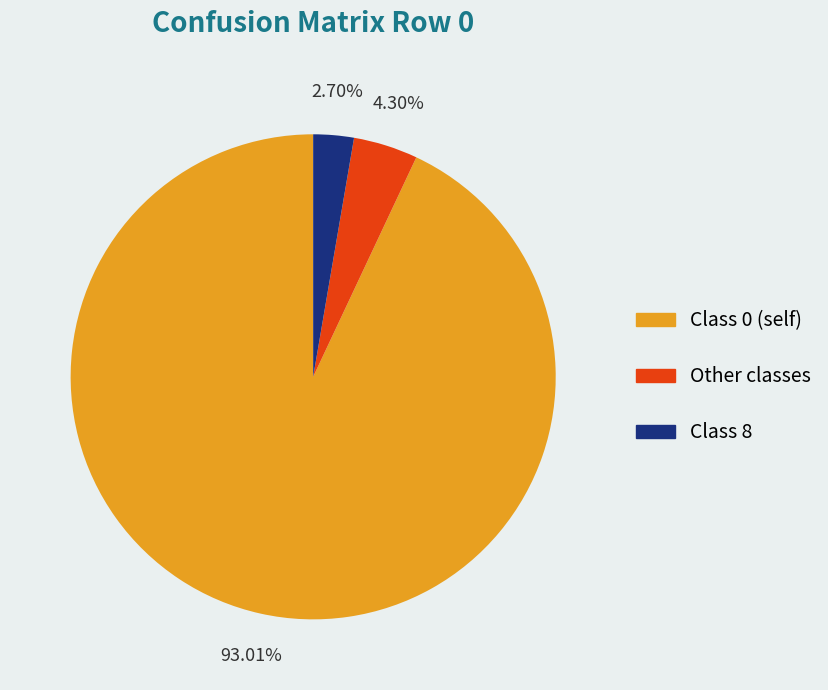

Is there any slice that represents more than half of the pie?

Yes